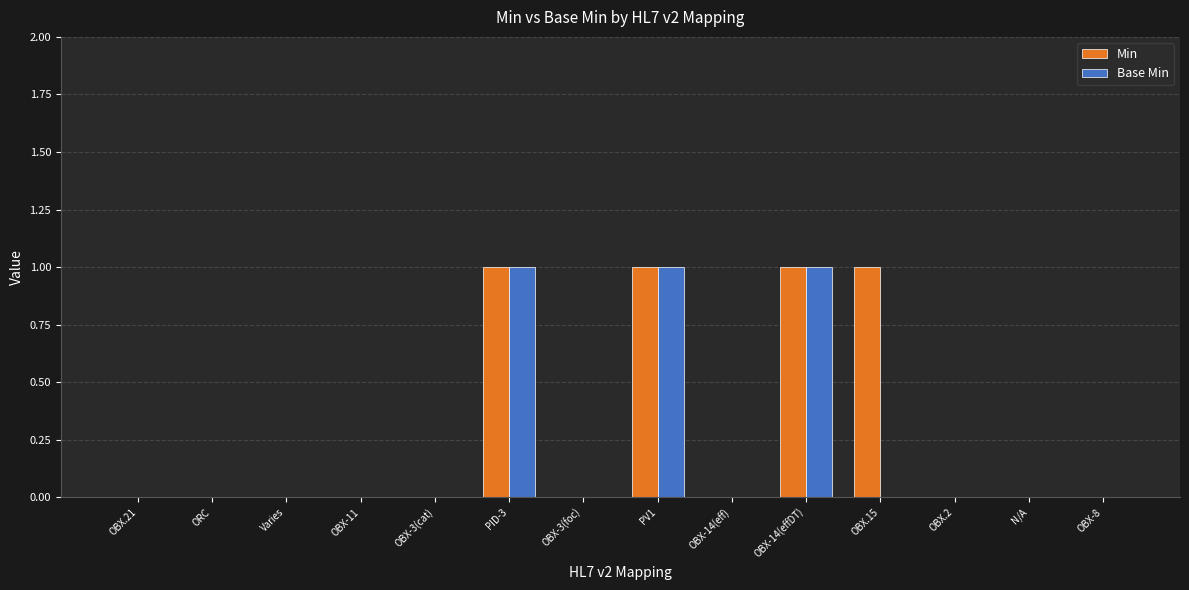

The value of Base Min at OBX-3(foc) is -1. True or false?

False